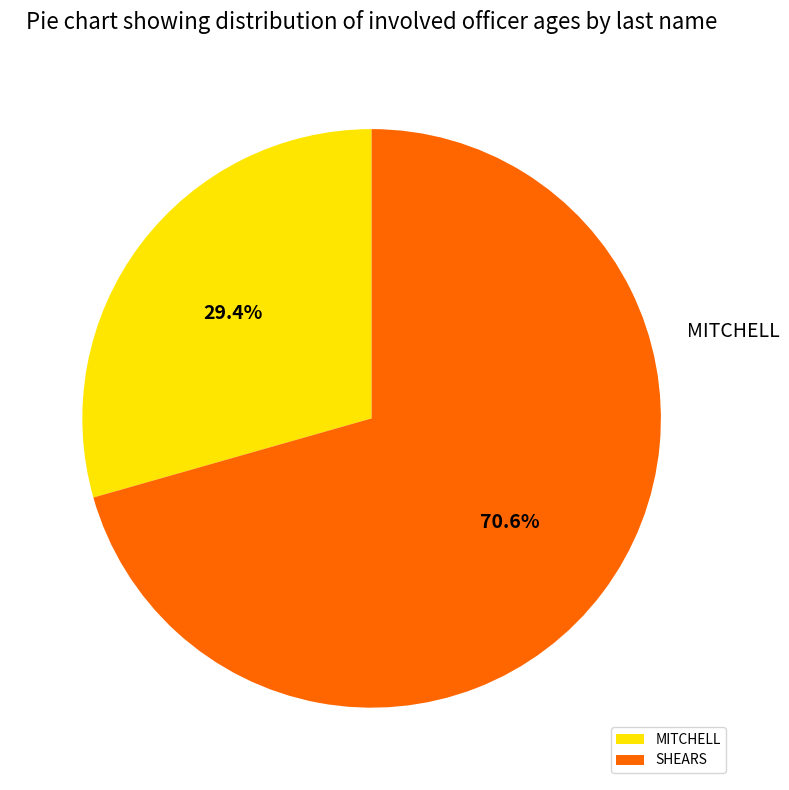

How many slices are in this pie chart?

2